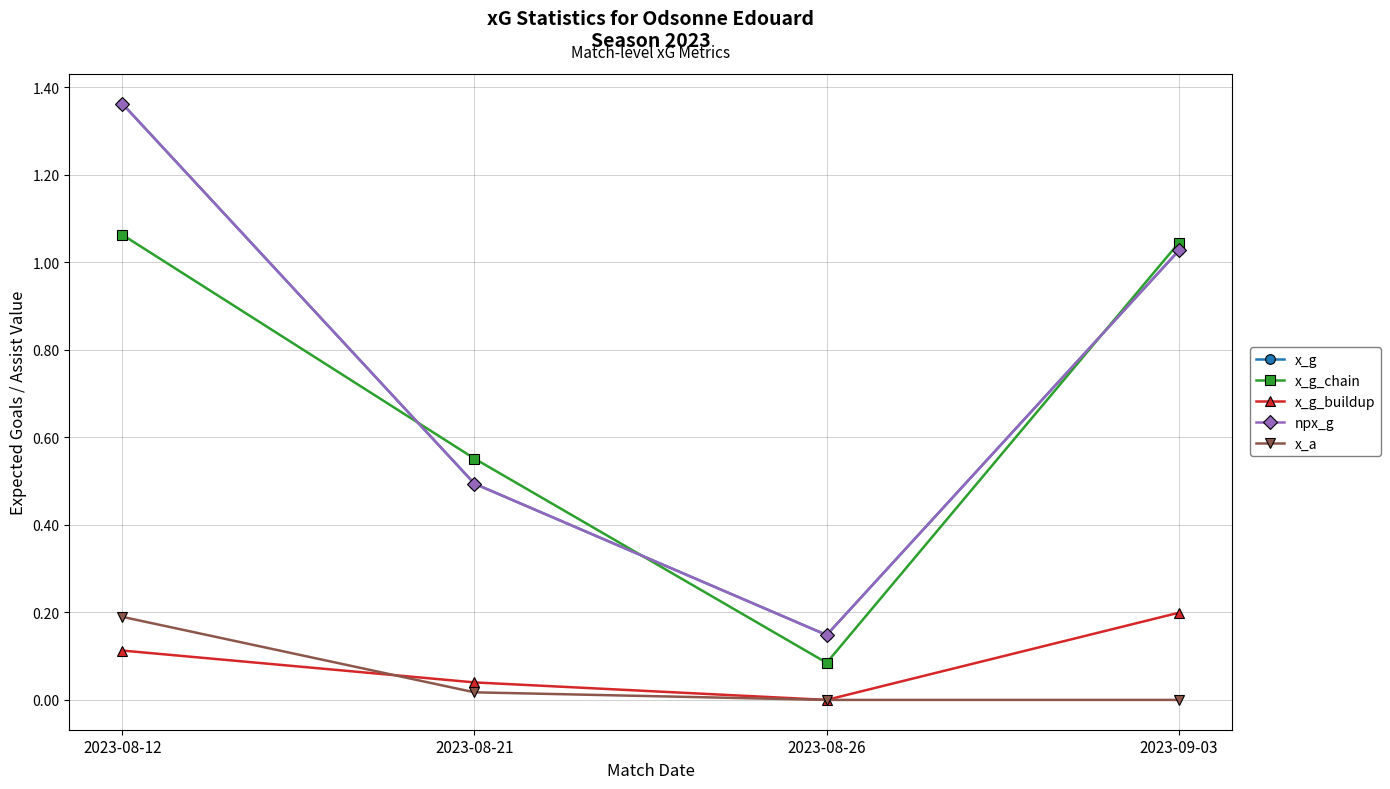

Is this an area chart (filled region under the line)?

No